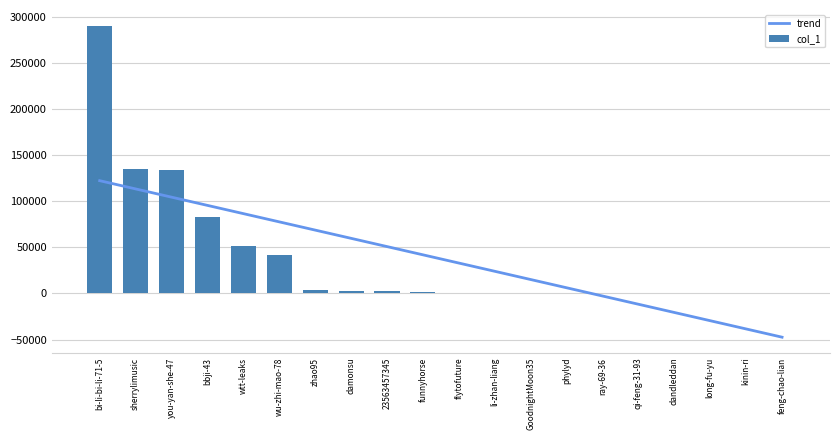

Which series has the largest total across all categories?

col_1